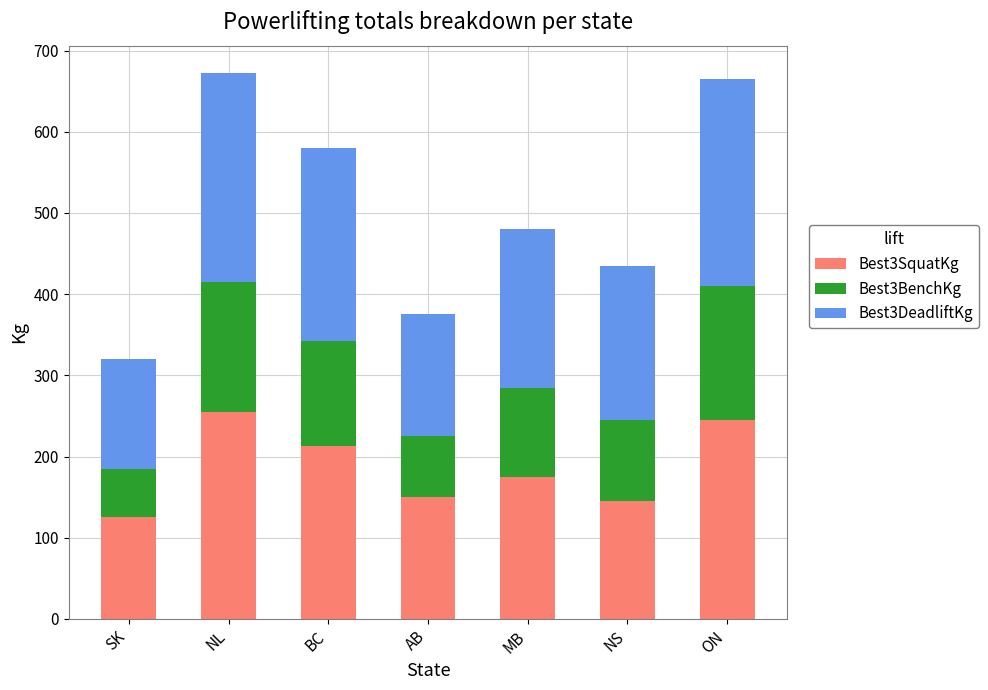

What is the sum of all Best3SquatKg values?

1307.5